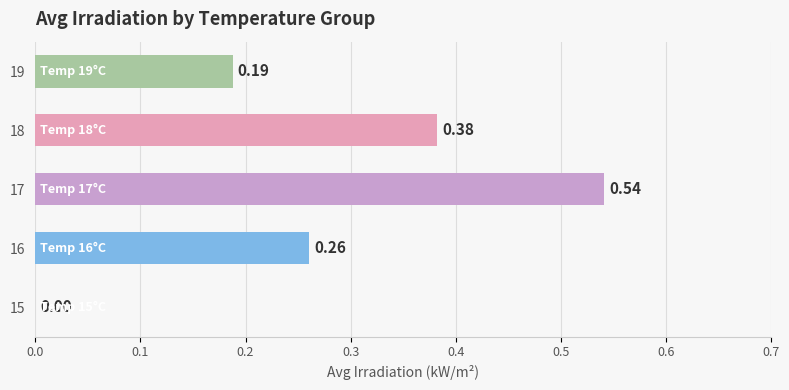

Which has a higher value, 16 or 19?

16